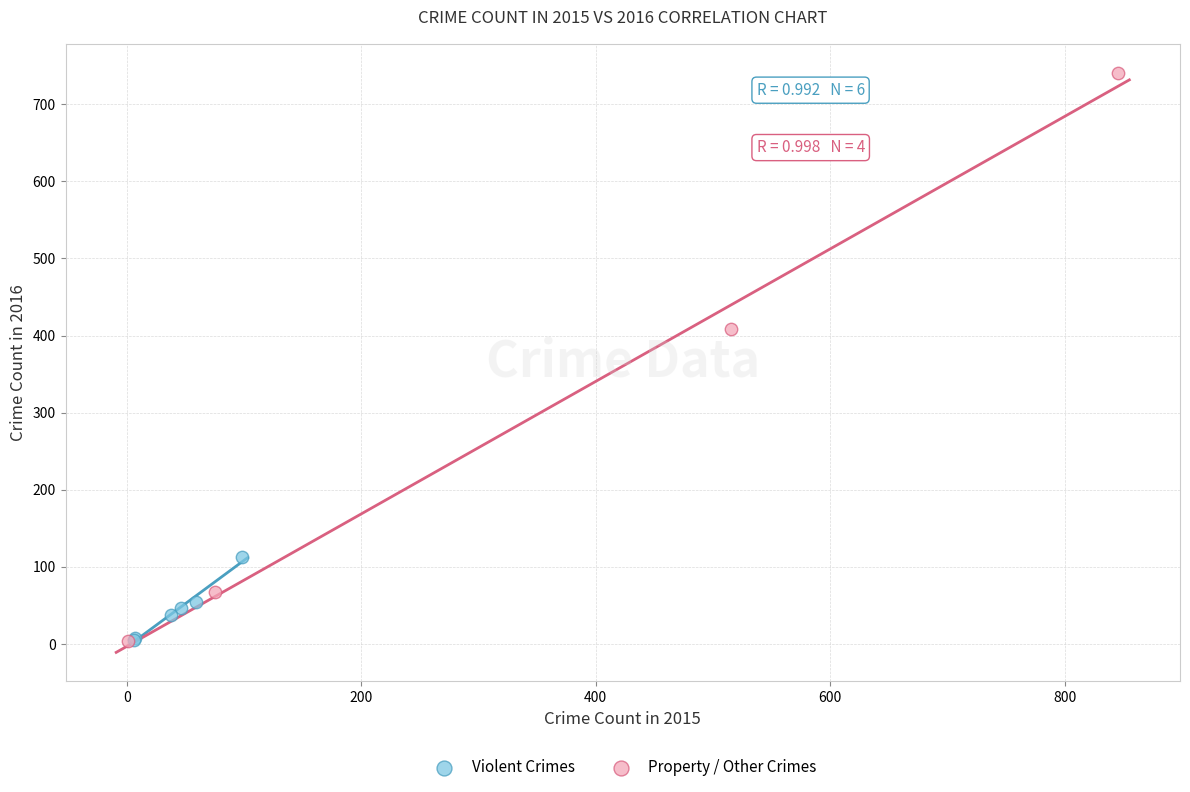

What are all the series names shown in the legend?

Violent Crimes, Property / Other Crimes